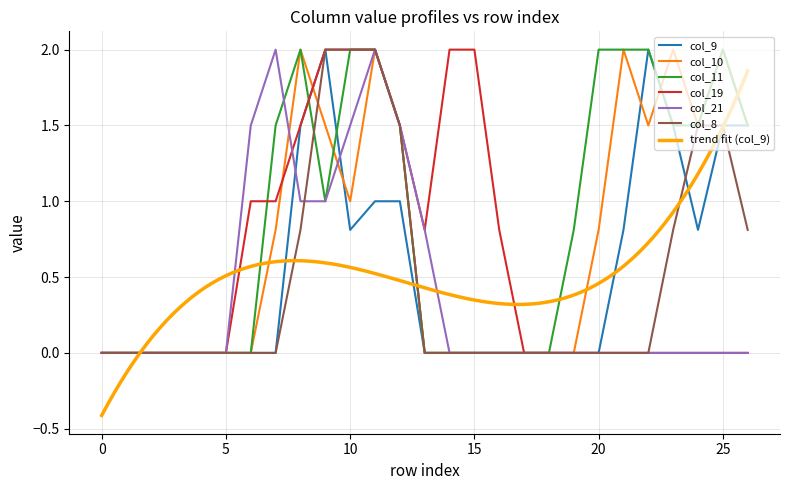

How many positive values does the col_10 series have?

13